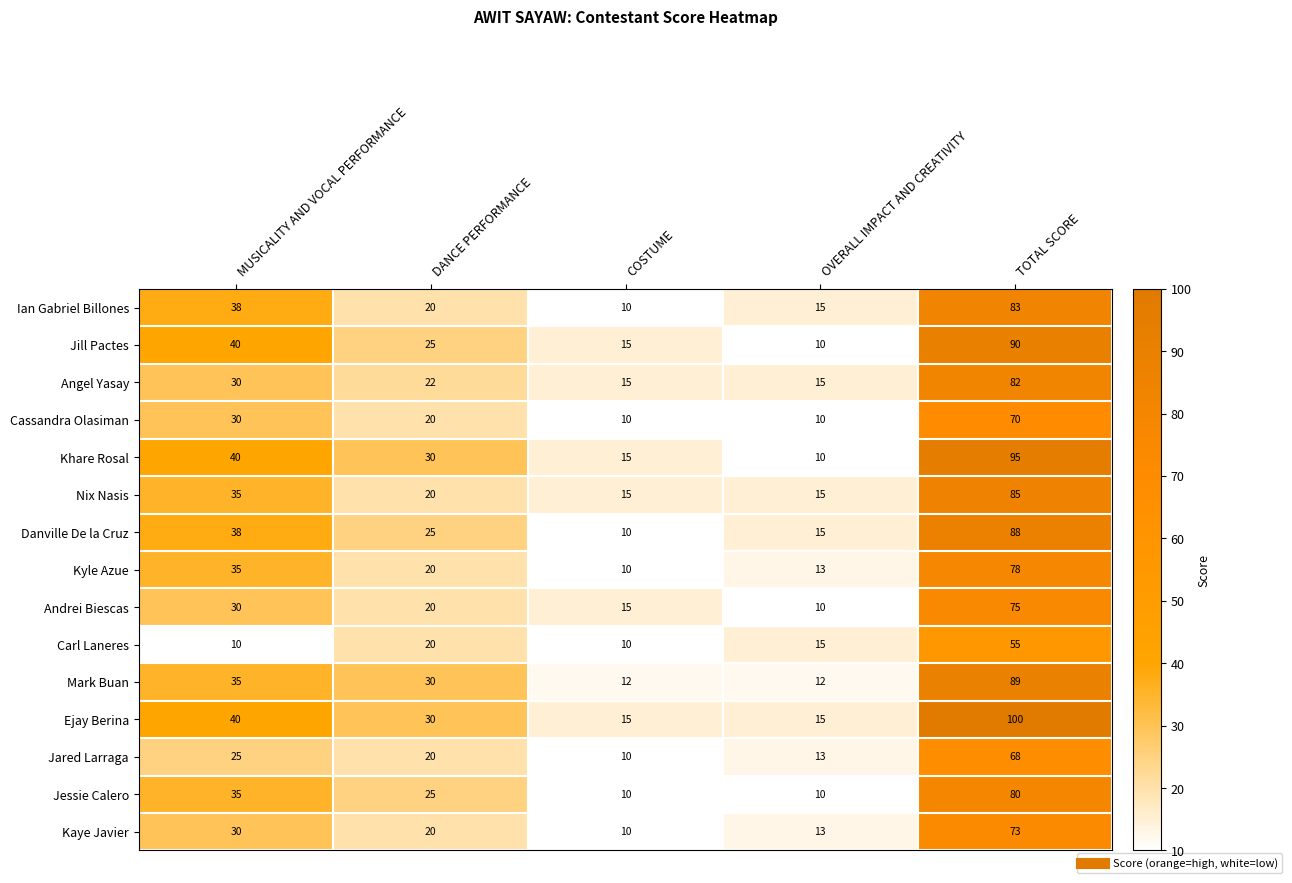

Where is Kaye Javier nearest to the value 41?

MUSICALITY AND VOCAL PERFORMANCE